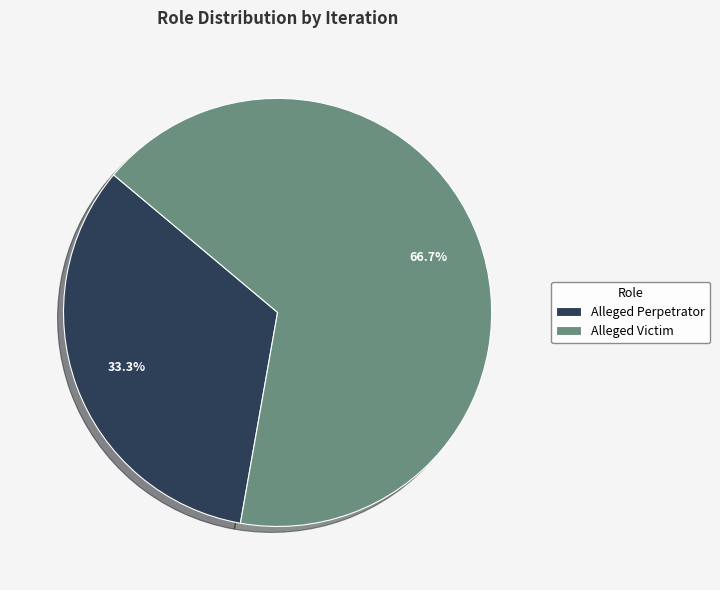

Which category has the biggest portion of the pie?

Alleged Victim